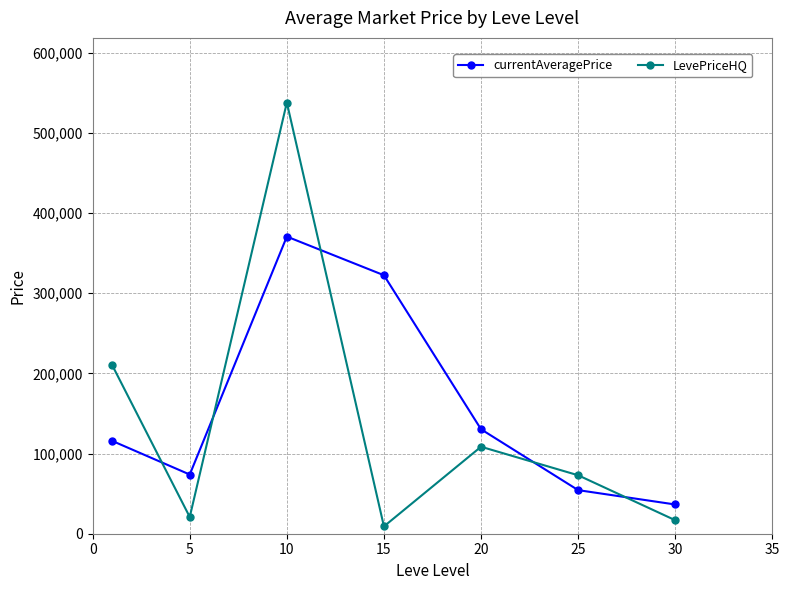

What is the value of the currentAveragePrice point at the 6th from the left?

54359